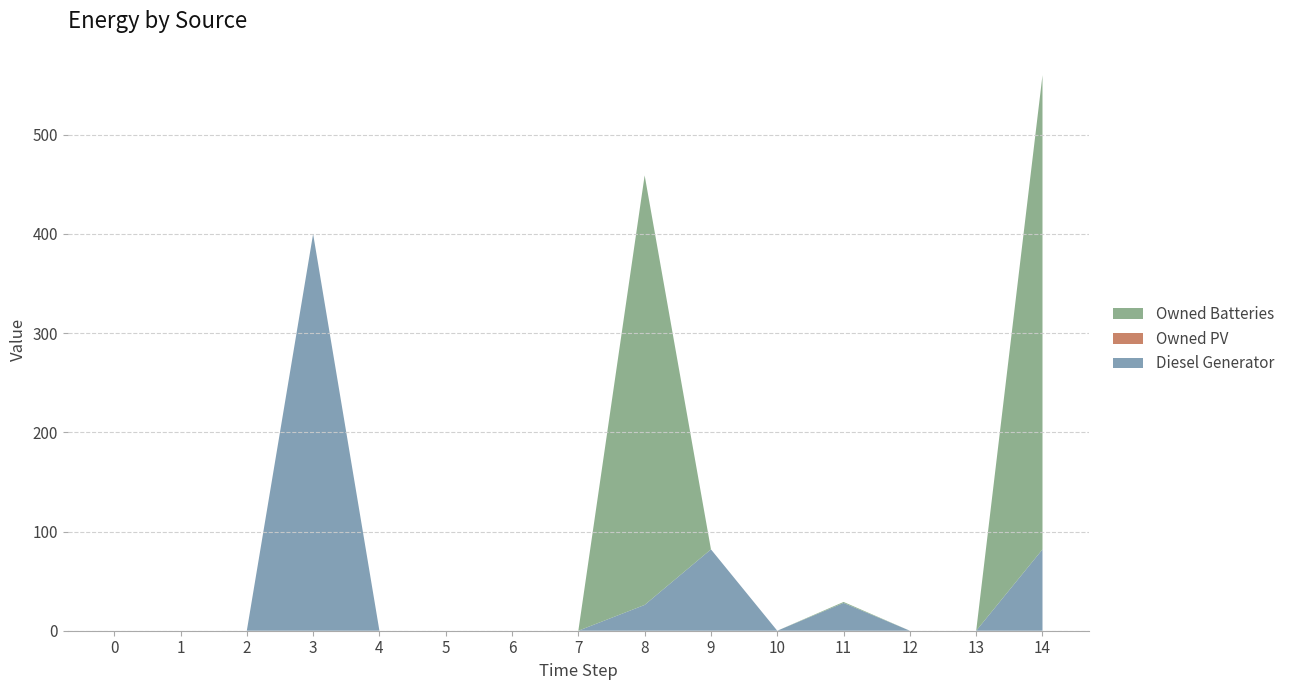

Reading left to right, extract all data points from this chart.

Diesel Generator: 0	0	0	400	0	0	0	0	26	82	0	28	0	0	82
Owned PV: 0	0	0	0	0	0	0	0	0	0	0	0	0	0	0
Owned Batteries: 0	0	0	0	0	0	0	0	433	0	0	1	0	0	478